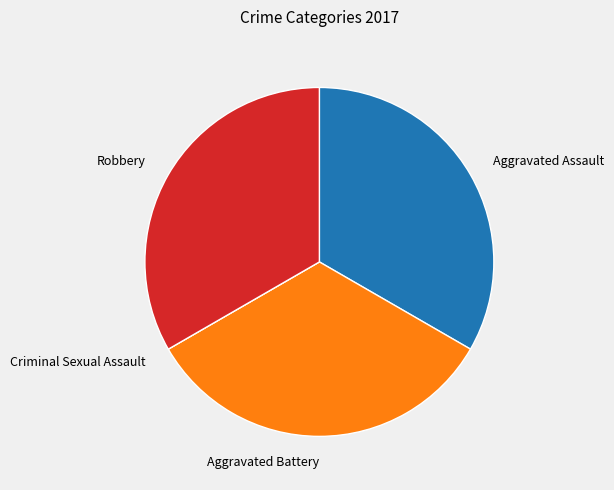

What is the ratio of the value at Robbery to the value at Aggravated Assault?

1.0